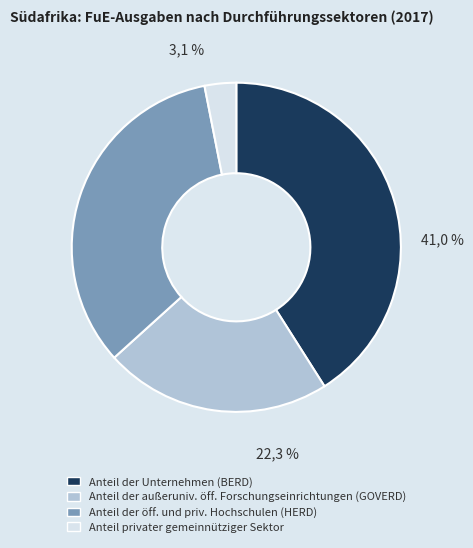

The 4.0.gyro.y = 1 (Frame 11+) slice represents 1% of the pie. True or false?

False